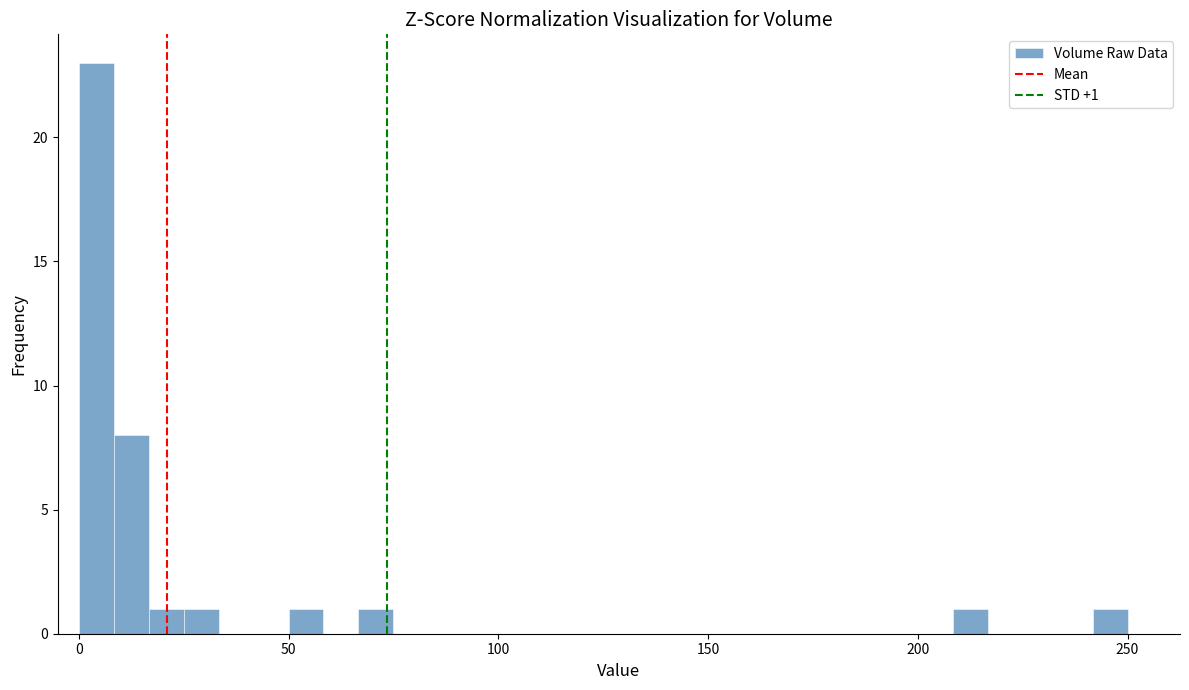

Around what value on the x-axis is the tallest bar? Give the approximate position of its centre, as read against the axis.

5